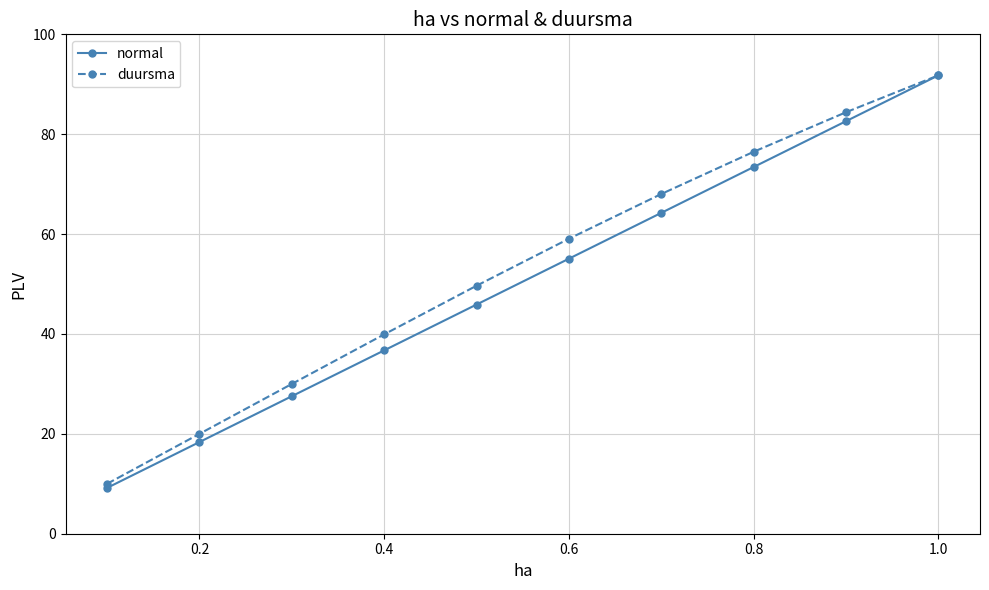

Reading right to left, list all the values displayed in this chart.

normal: 91.8	82.6	73.4	64.3	55.1	45.9	36.7	27.5	18.4	9.2
duursma: 91.8	84.4	76.5	68.0	59.1	49.7	39.9	30.0	20.0	10.0